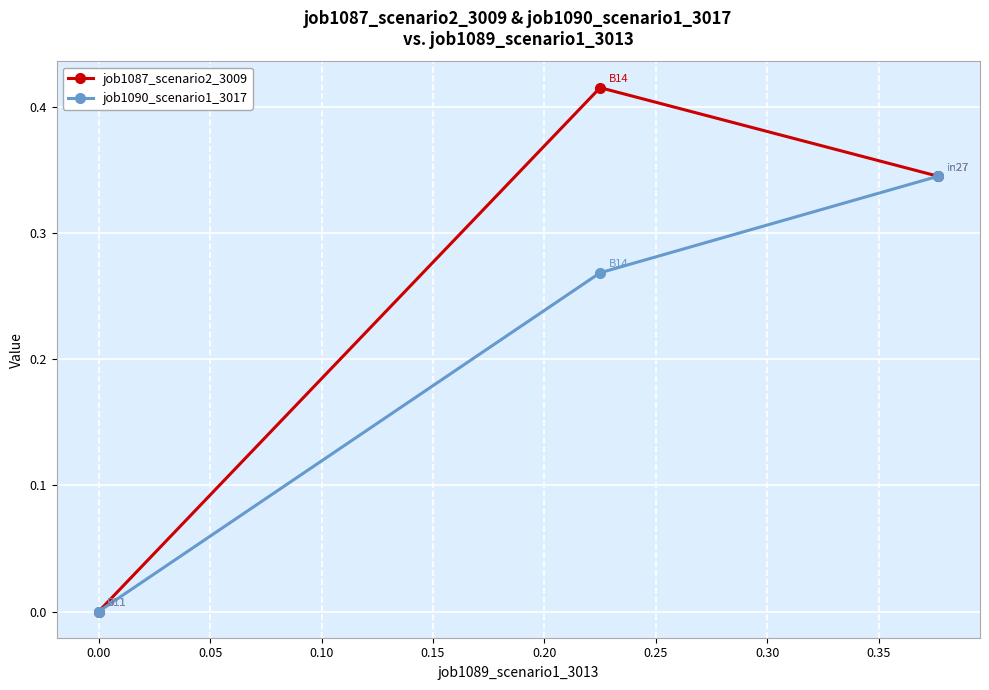

Which series has the largest range (max minus min)?

job1087_scenario2_3009